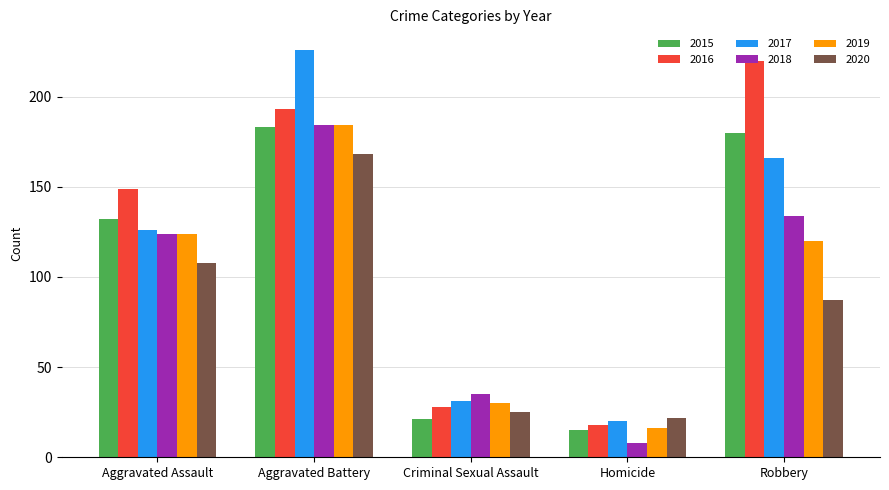

Are the bars grouped side by side (vs. stacked)?

Yes